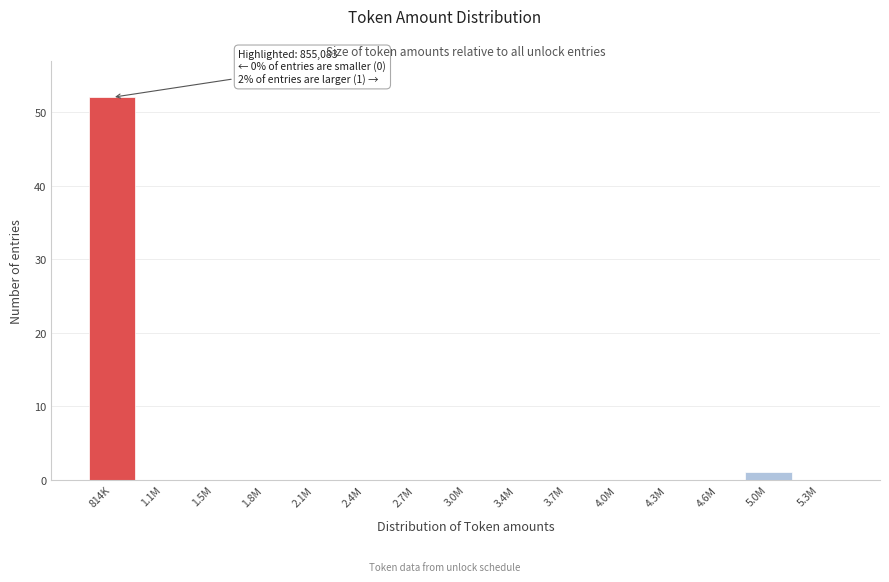

Reading left to right, extract all data points from this chart.

814K=52	1.1M=0	1.5M=0	1.8M=0	2.1M=0	2.4M=0	2.7M=0	3.0M=0	3.4M=0	3.7M=0	4.0M=0	4.3M=0	4.6M=0	5.0M=1	5.3M=0